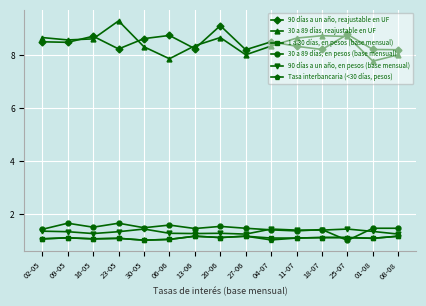

How many data points does each series have?

15